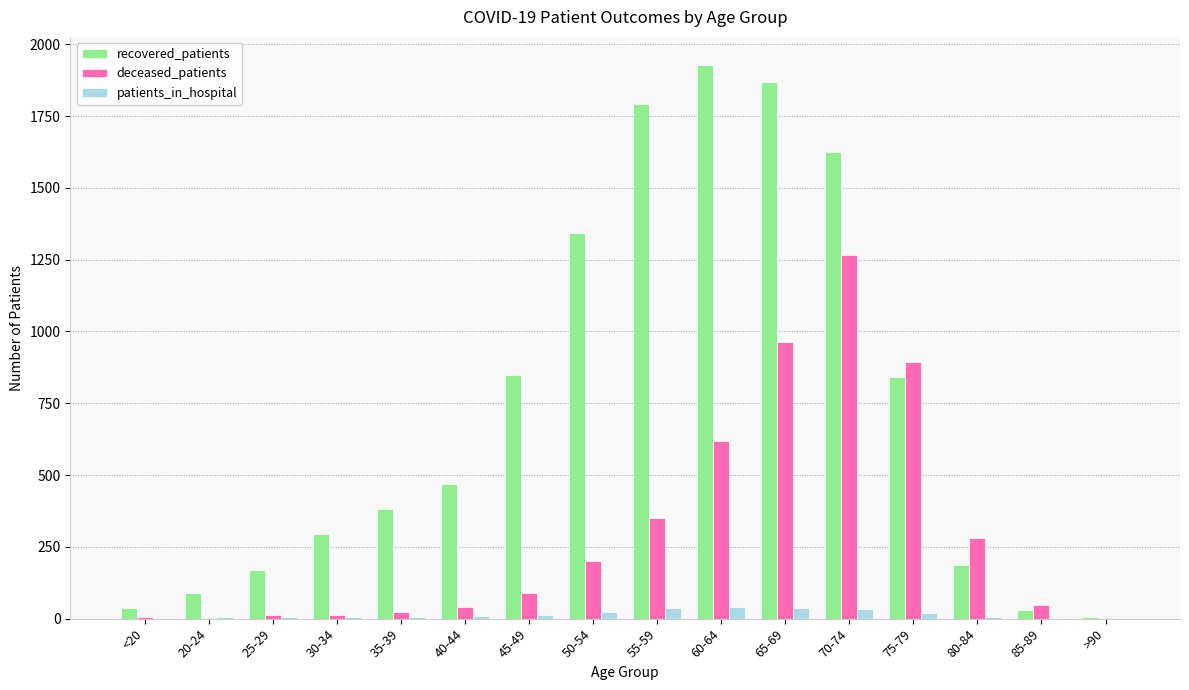

The recovered_patients series shows 187 at 80-84. True or false?

True